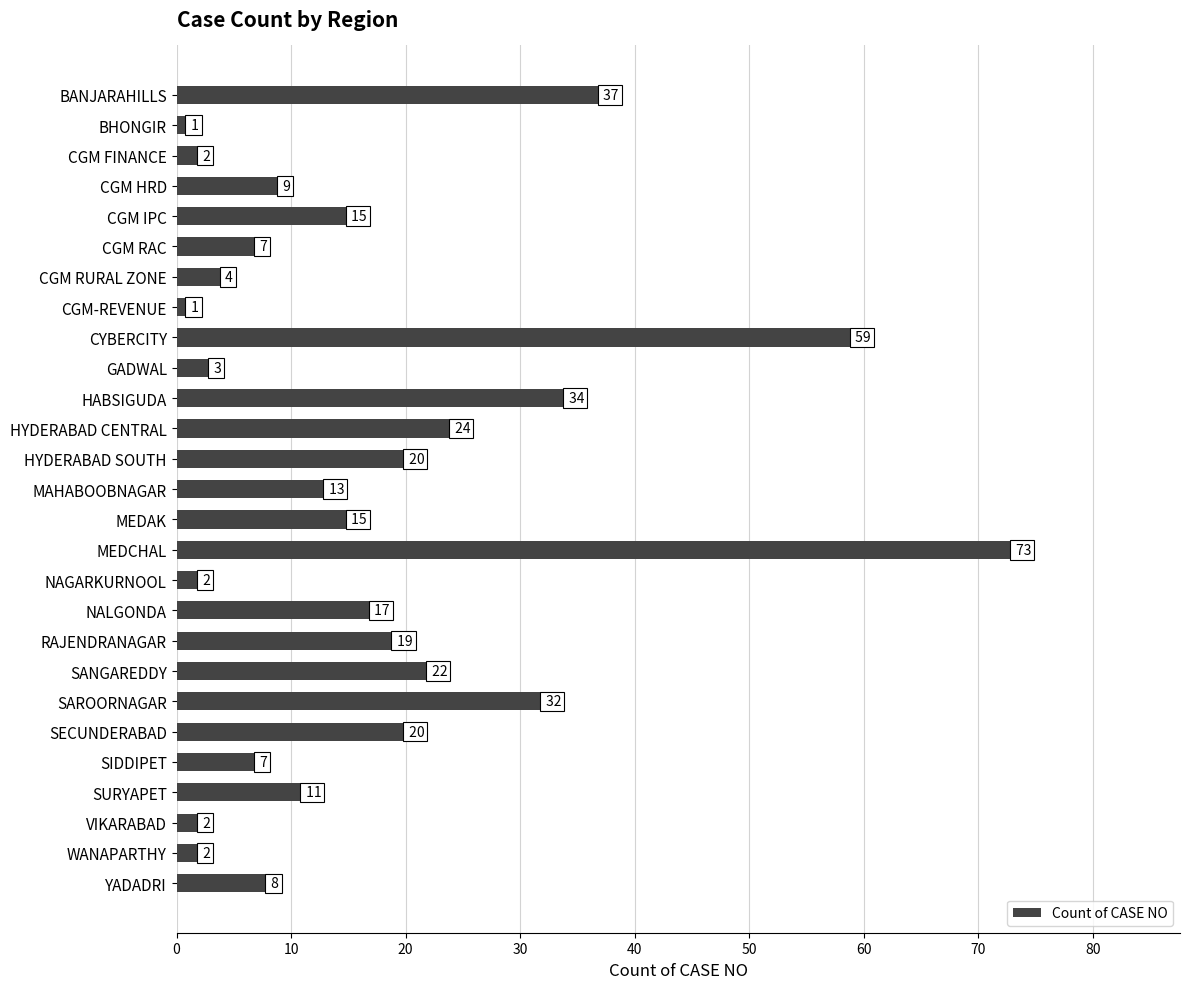

The value at HABSIGUDA is 34. True or false?

True